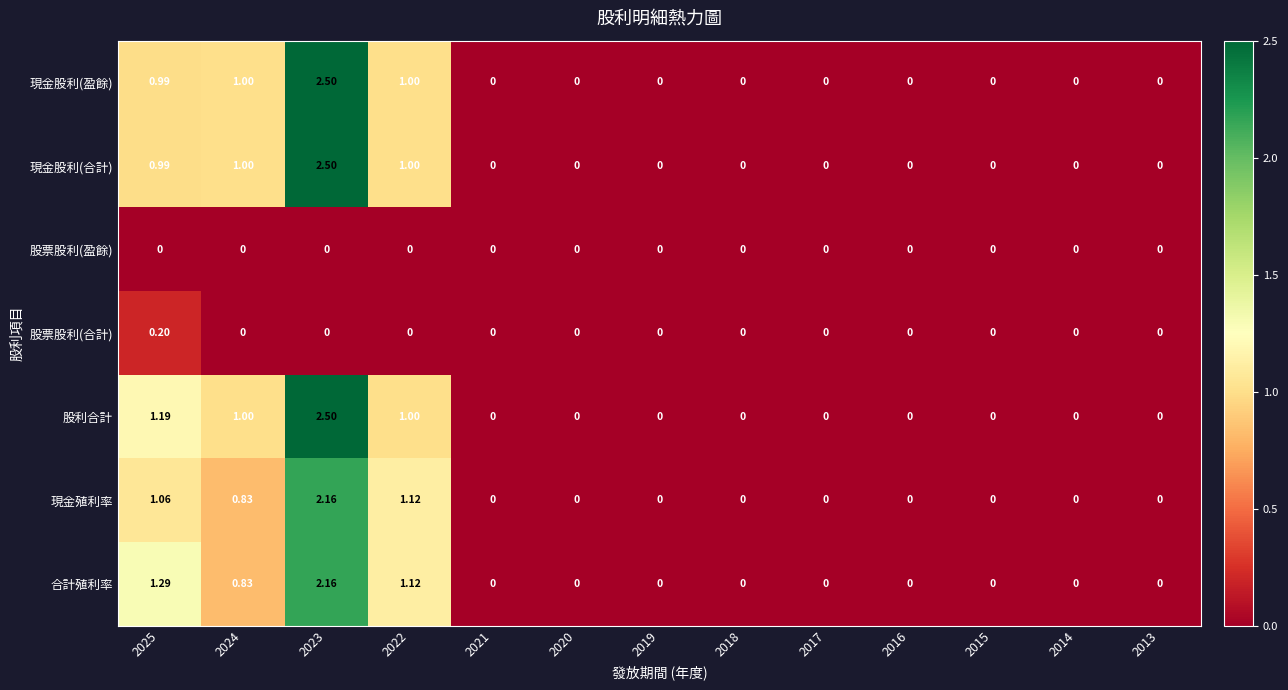

At which category is the sum across all series the highest?

2023